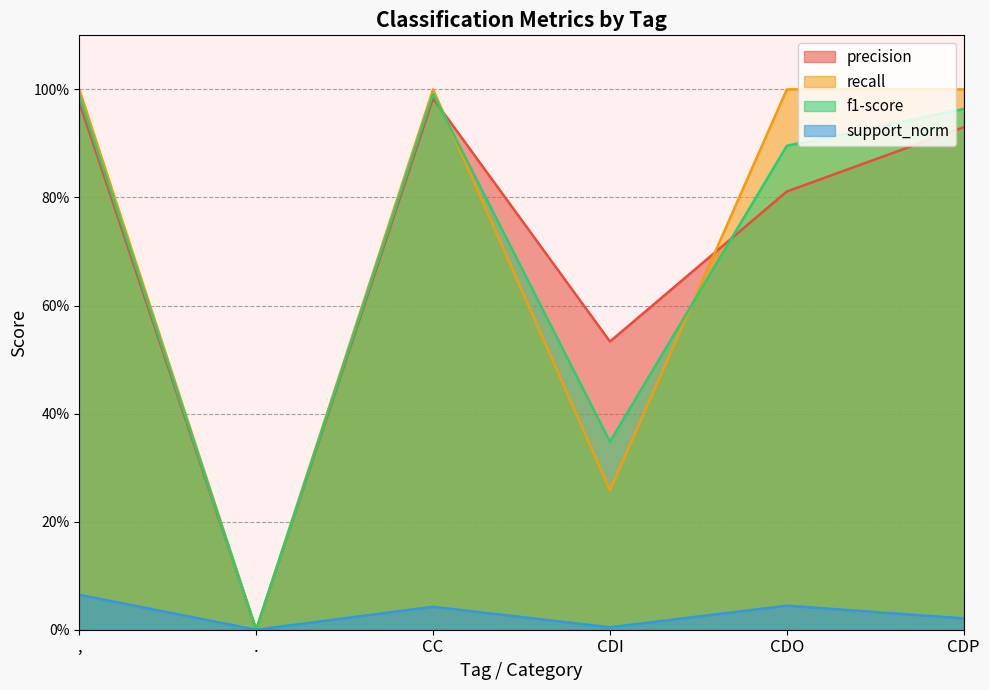

Which series has the widest spread of values?

recall